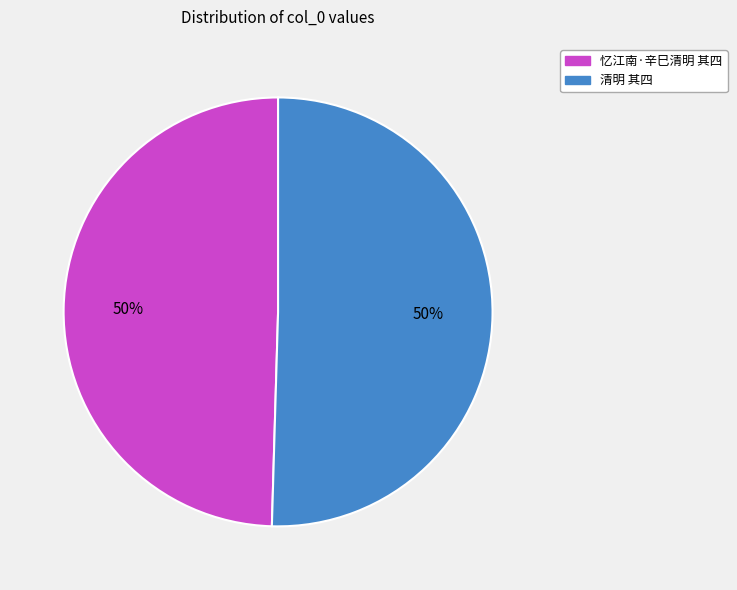

Approximately how many times larger is the value at 清明 其四 compared to 忆江南·辛巳清明 其四?

1.0